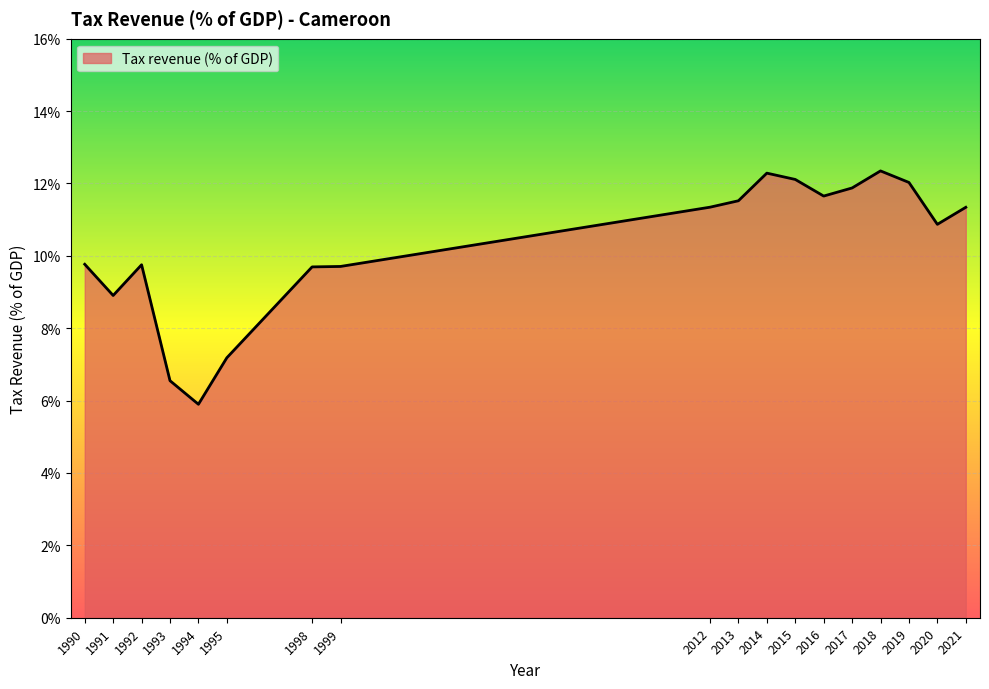

What is the greatest value displayed?

12.3